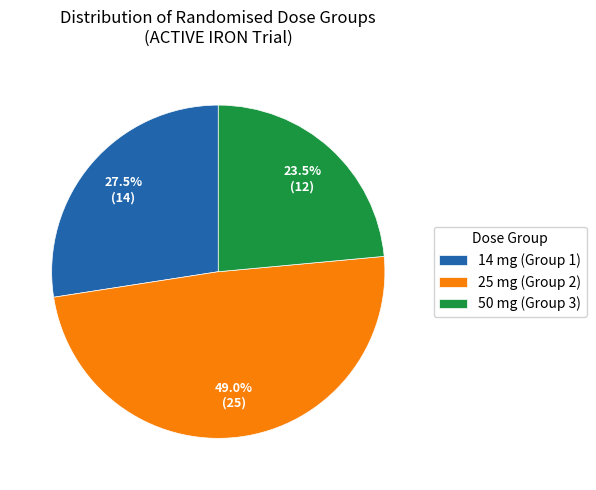

Which category has the biggest portion of the pie?

25 mg (Group 2)